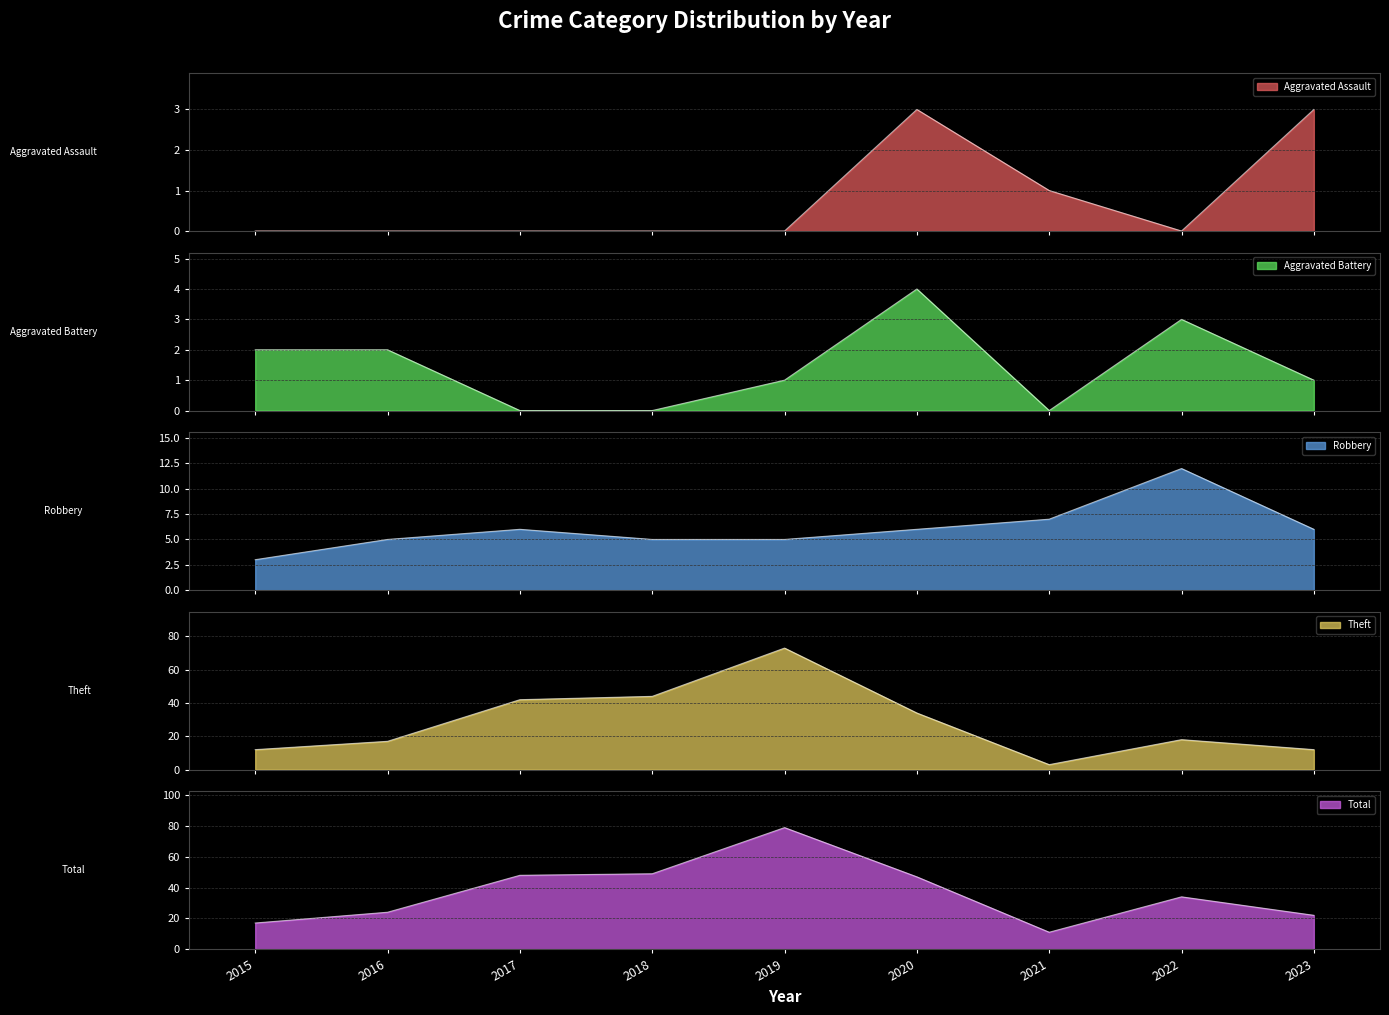

Rank the series at 2019 from lowest to highest value.

Aggravated Assault, Aggravated Battery, Robbery, Theft, Total